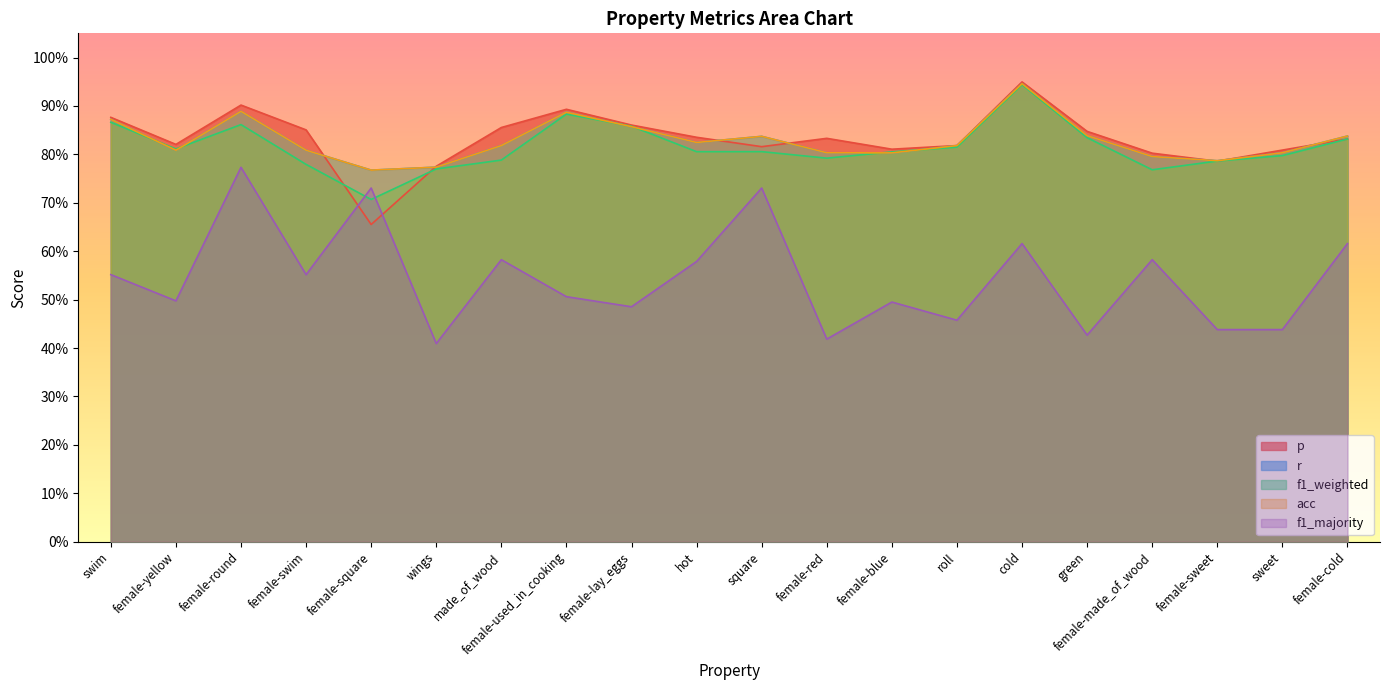

What position from the right is female-yellow?

19